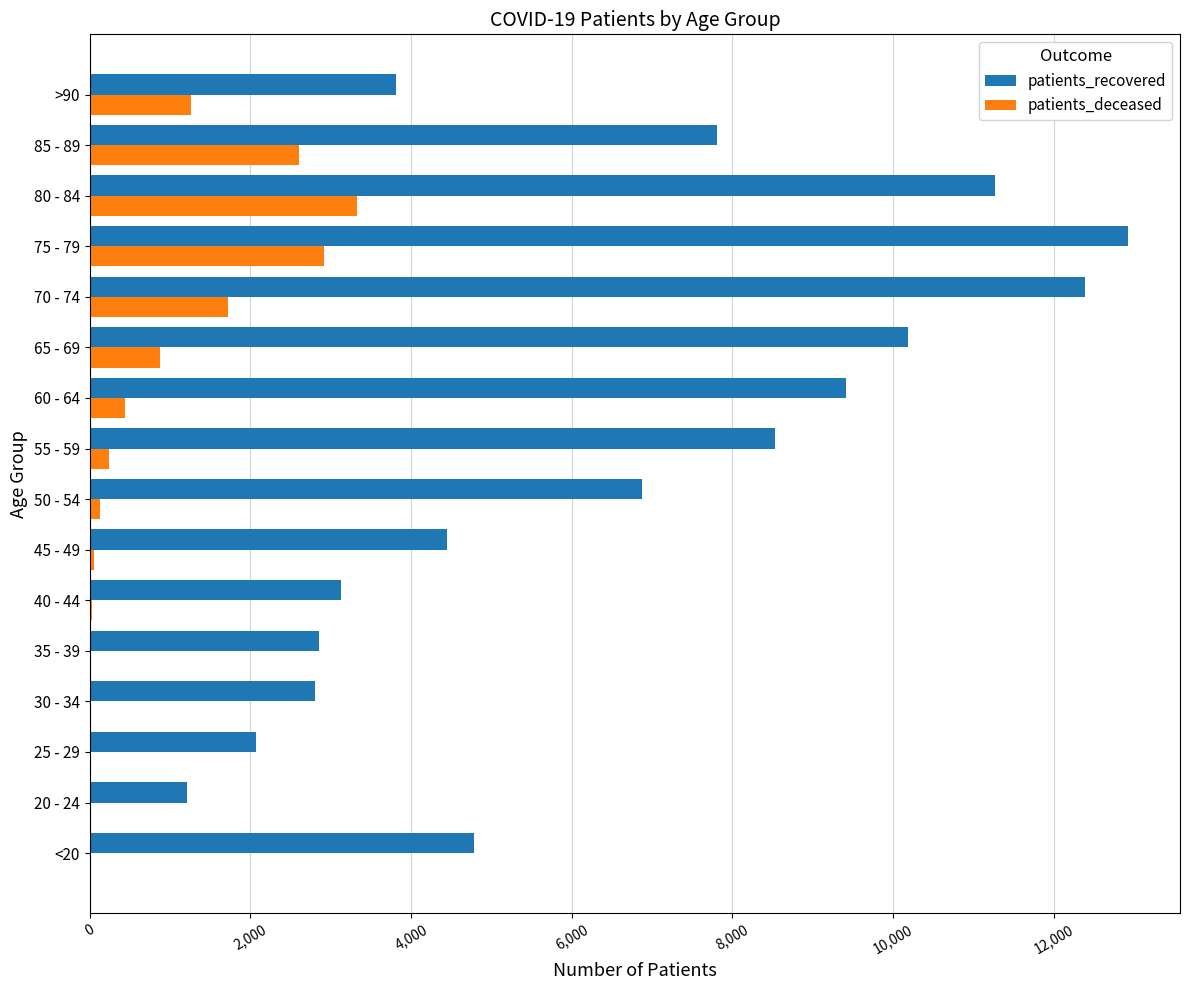

Where is patients_recovered nearest to the value 7066?

50 - 54